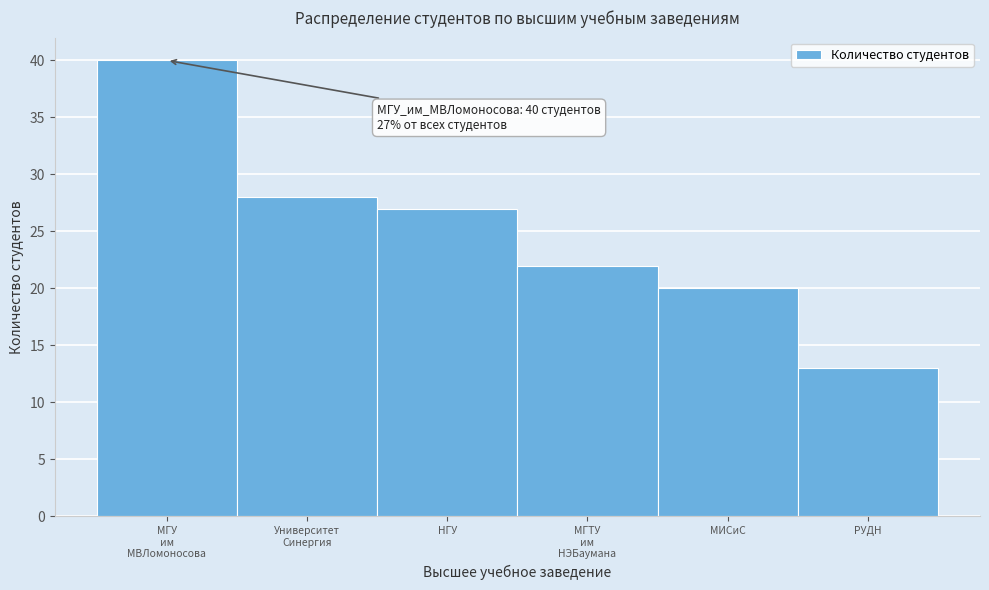

Reading right to left, what are all the values shown in this chart?

13	20	22	27	28	40